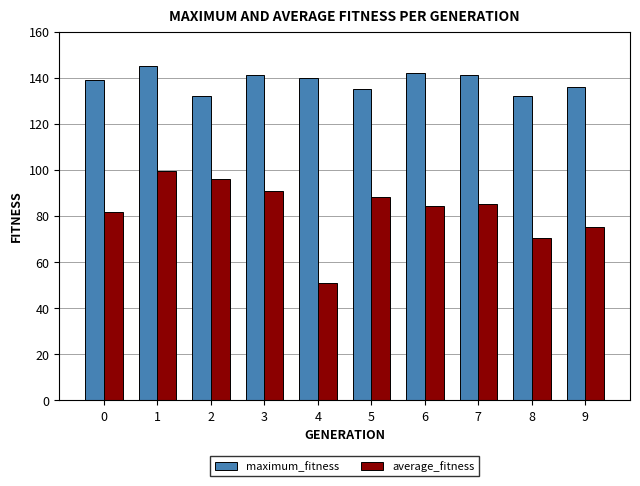

Reading left to right, extract all data points from this chart.

maximum_fitness: 139.0	145.0	132.0	141.0	140.0	135.0	142.0	141.0	132.0	136.0
average_fitness: 81.8	99.7	96.0	90.7	50.9	88.2	84.3	85.4	70.5	75.4